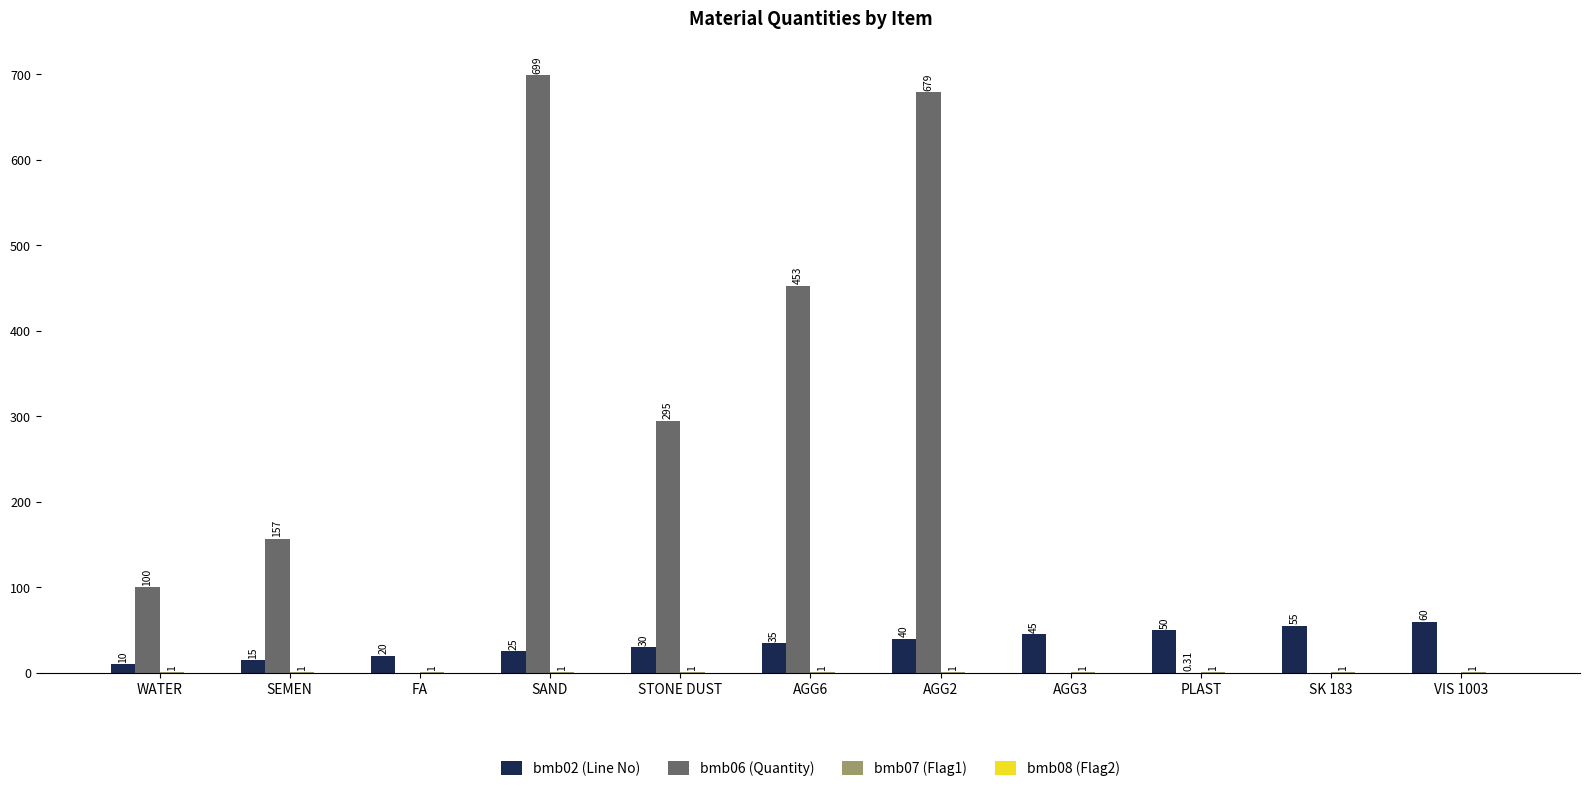

What is the total value across all series at VIS 1003?

61.0